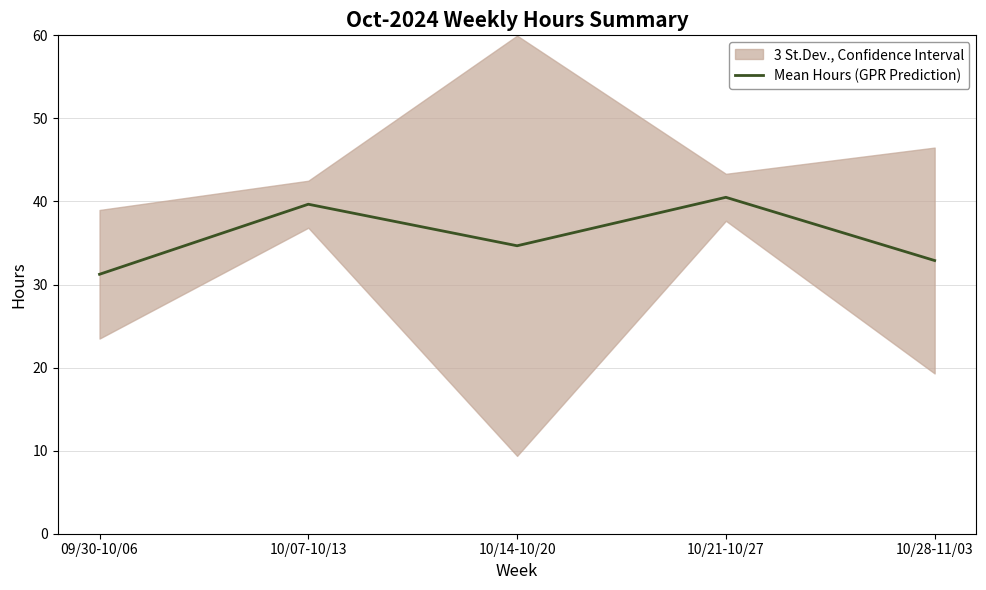

What is the label of the 1st point from the left?

09/30-10/06